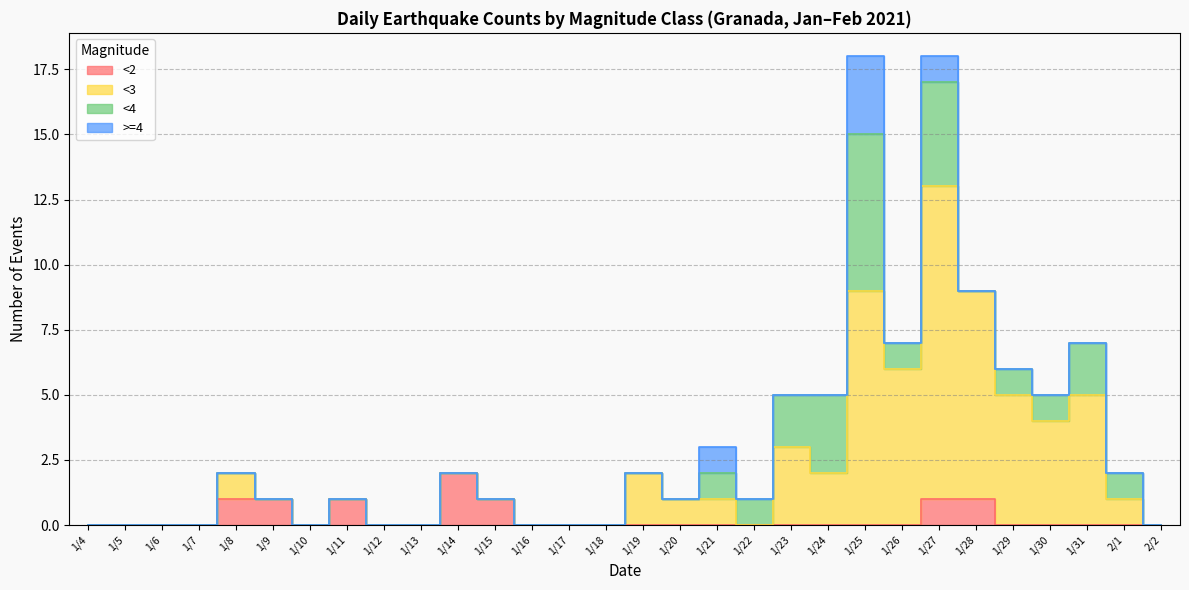

How many data points in <2 are above 0?

7